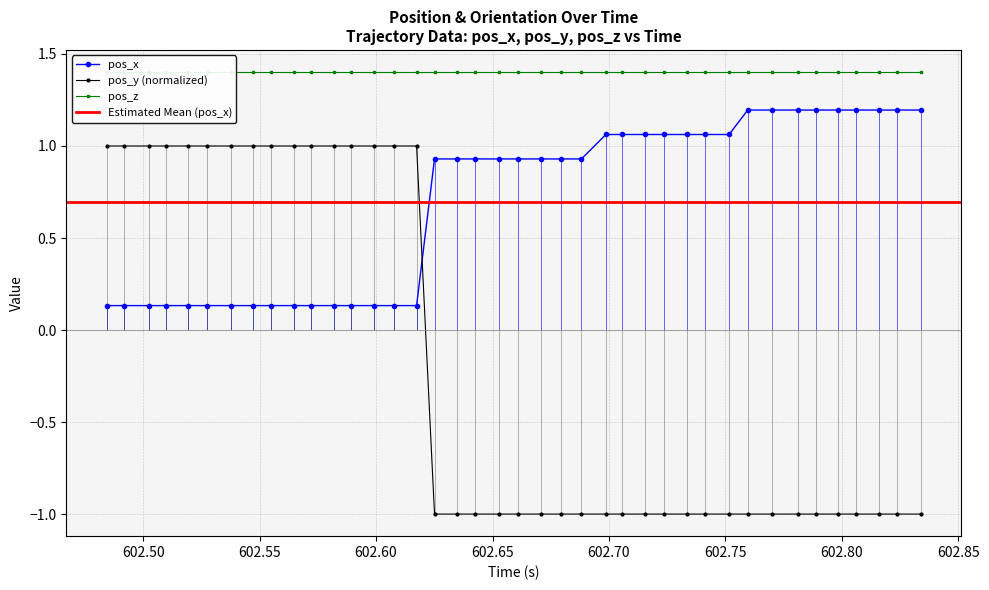

What is the value of the pos_y (normalized) point at the 18th from the left?

-1.0